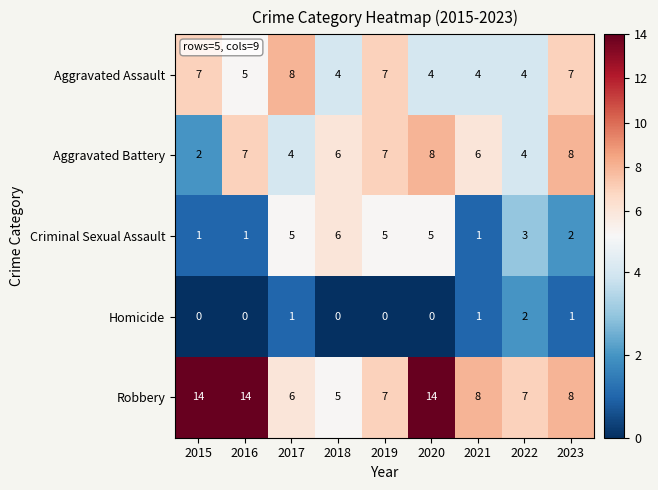

What is the greatest value displayed?

14